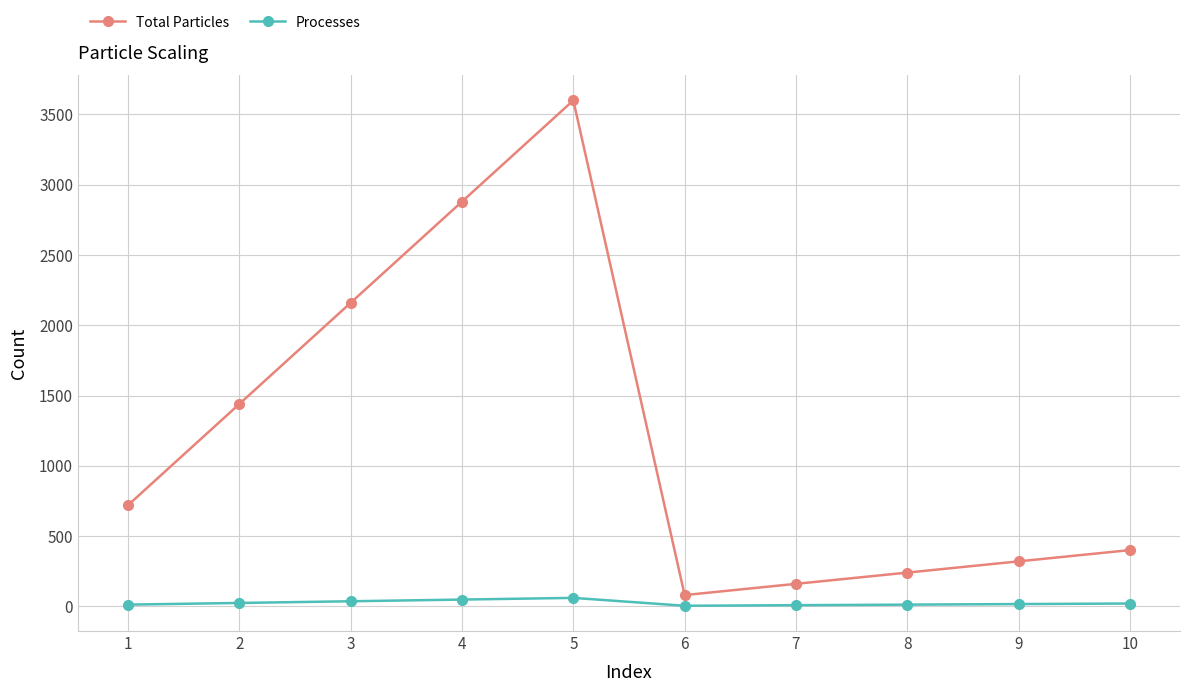

What is the value of the Total Particles point at the 3rd from the left?

2160